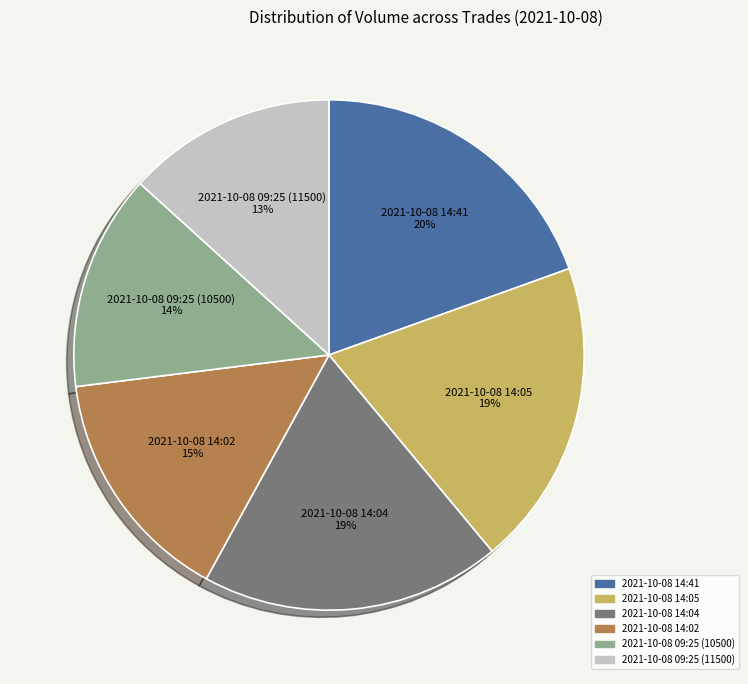

Approximately how many times larger is the value at 2021-10-08 14:04 compared to 2021-10-08 14:02?

1.3